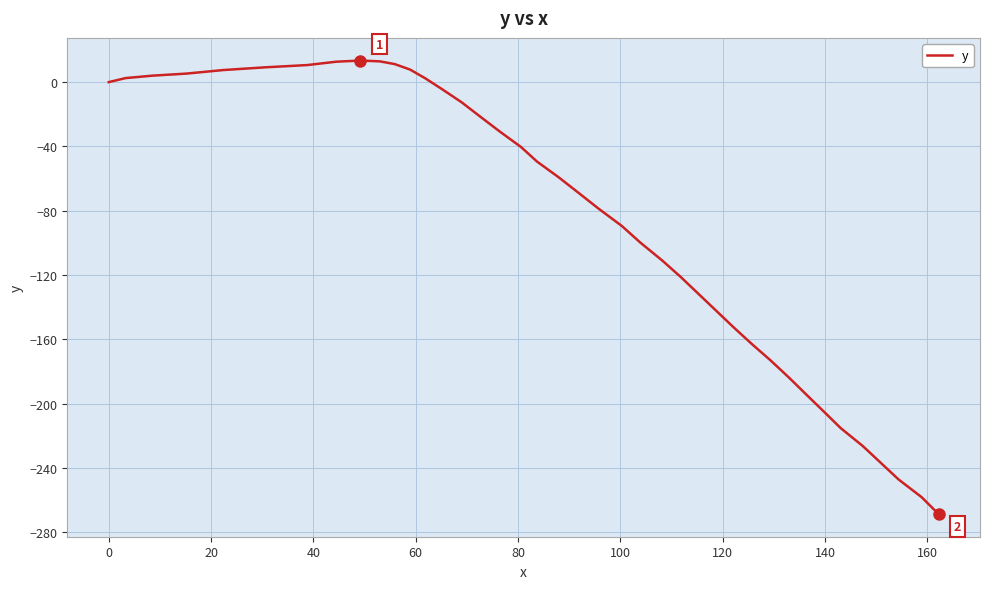

How many lines are shown in the chart?

1